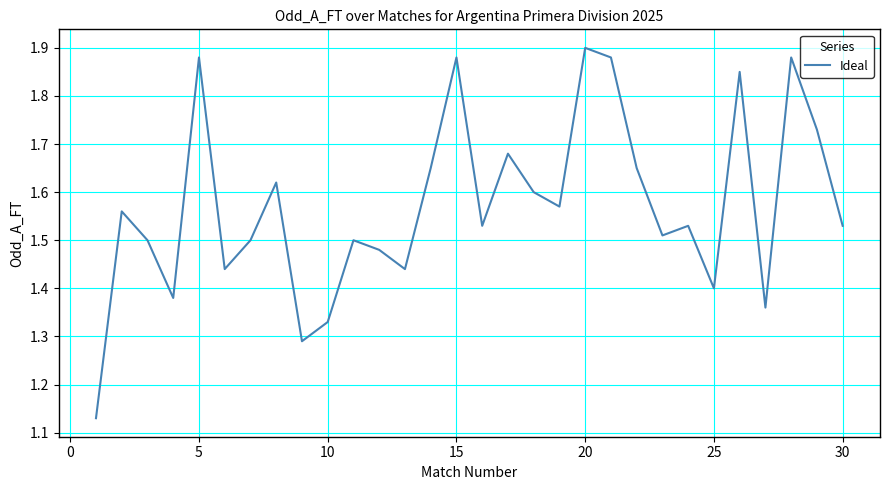

What is the difference between the maximum and minimum values?

0.8